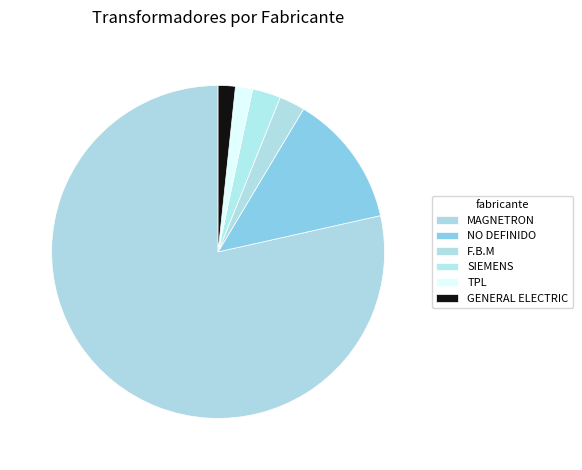

To the nearest percent, what is the average slice percentage?

17%